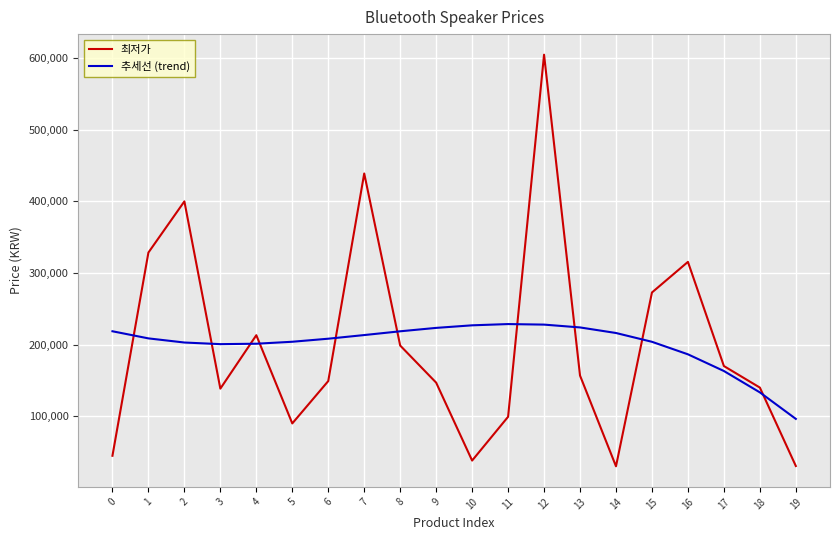

What is the sum of the 추세선 (trend) values at 14 and 6?

424171.1